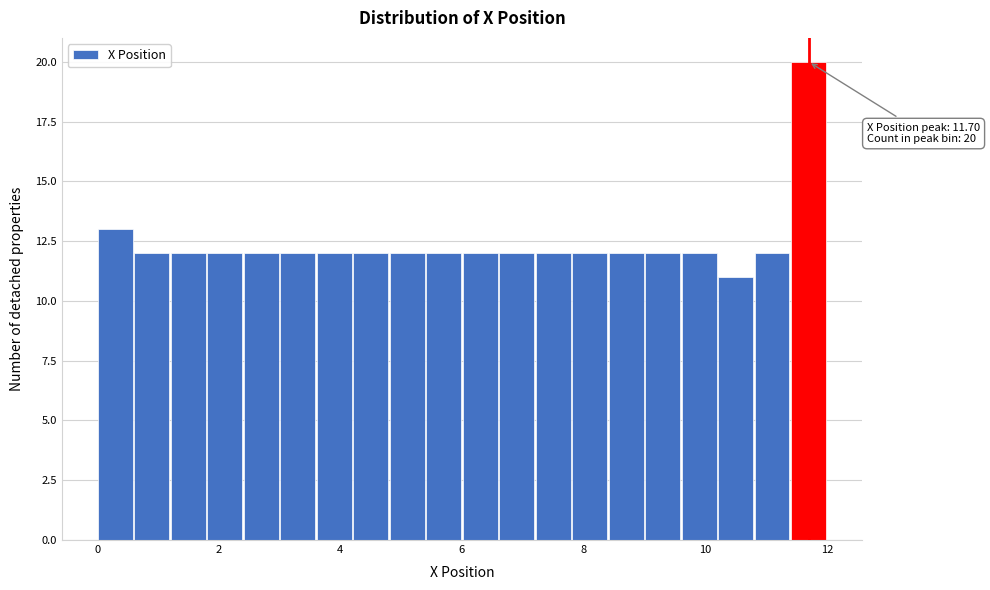

Read against the x-axis, roughly where is the centre of the tallest bar?

11.8